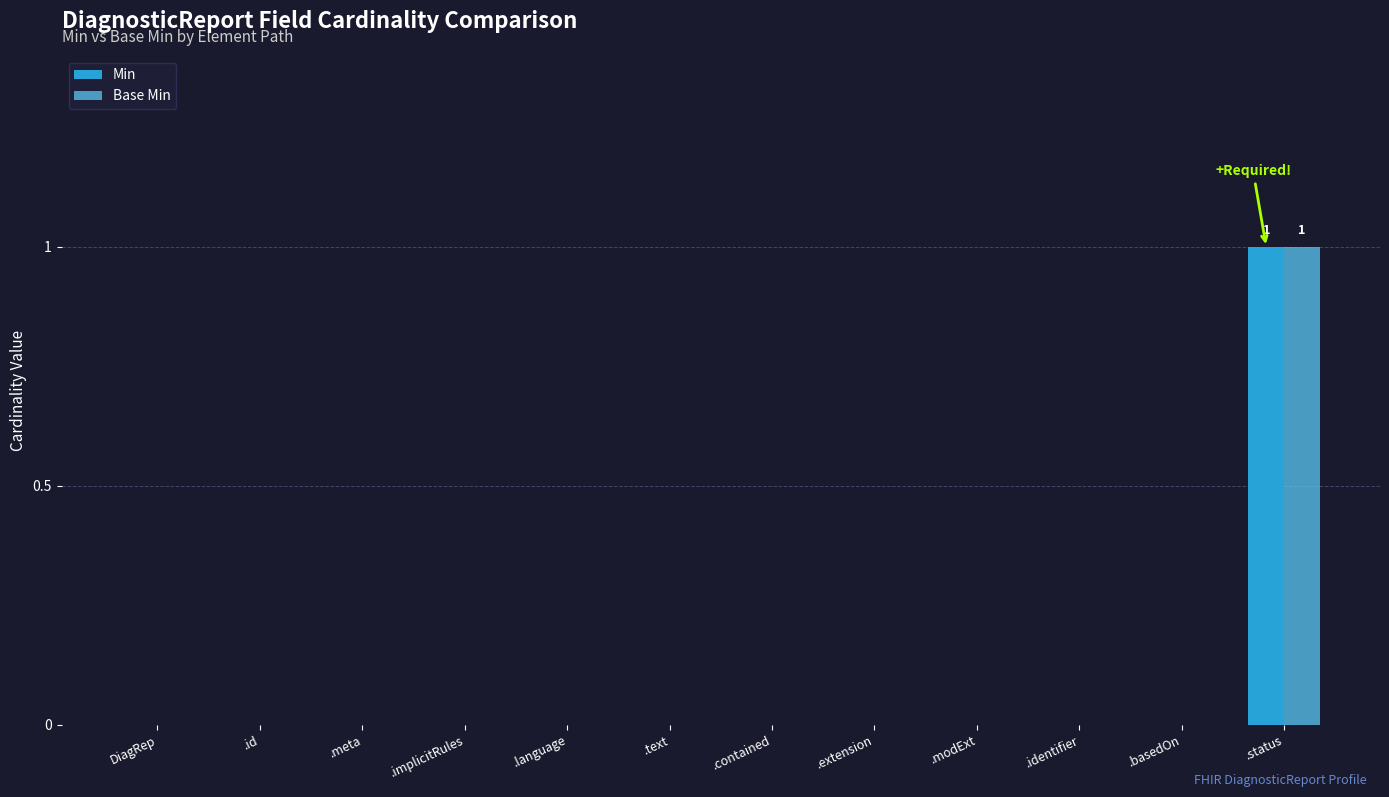

At which category is the sum across all series the highest?

.status